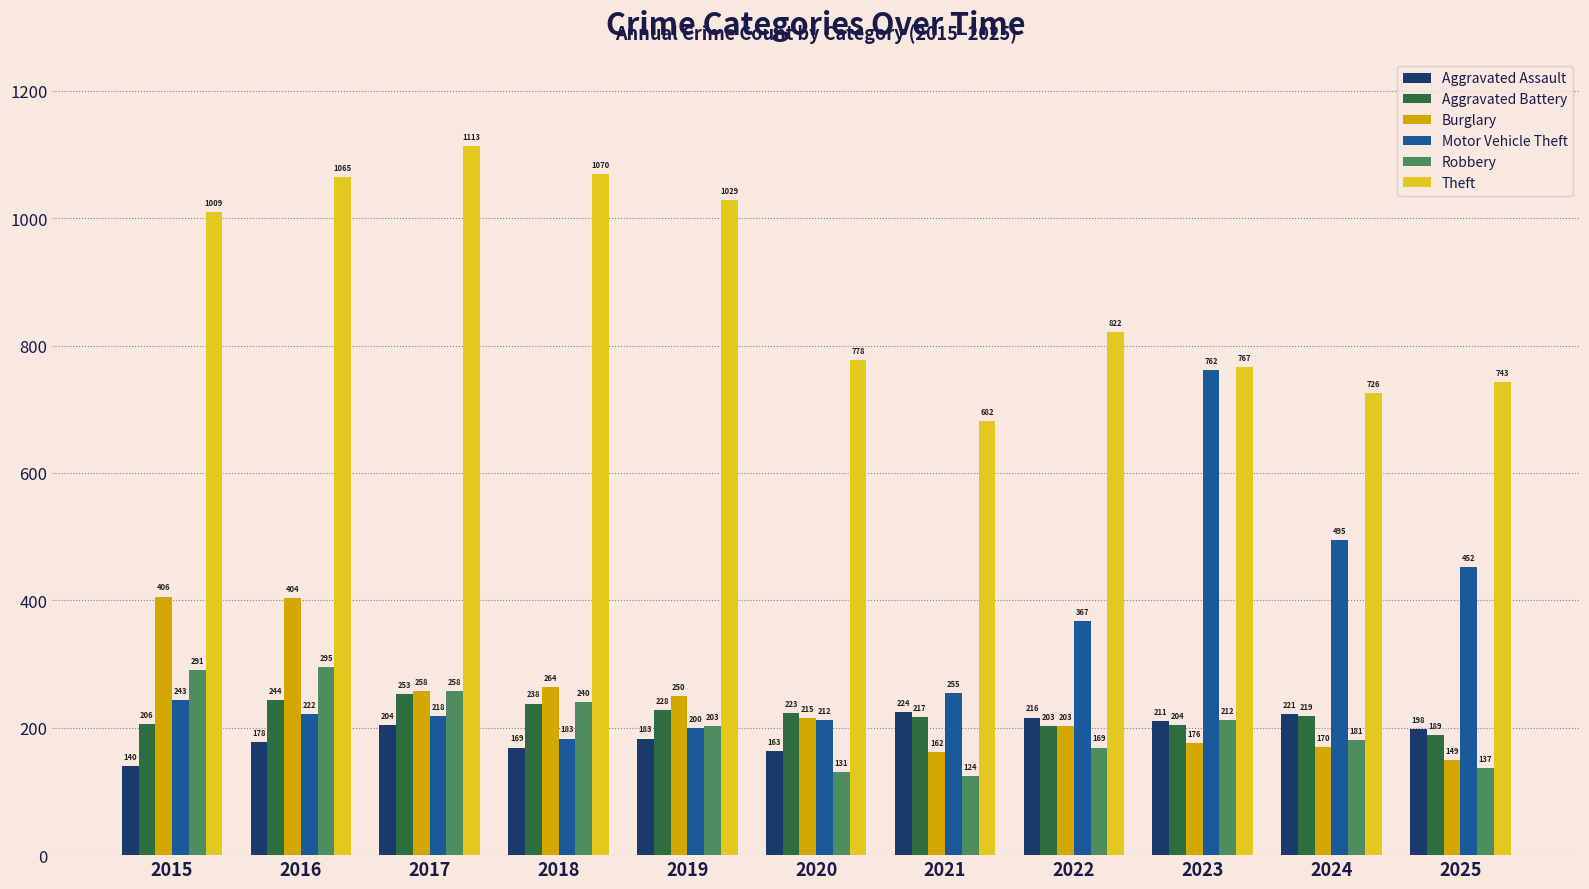

Is the value of Theft at 2023 greater than the value of Motor Vehicle Theft at 2024?

Yes